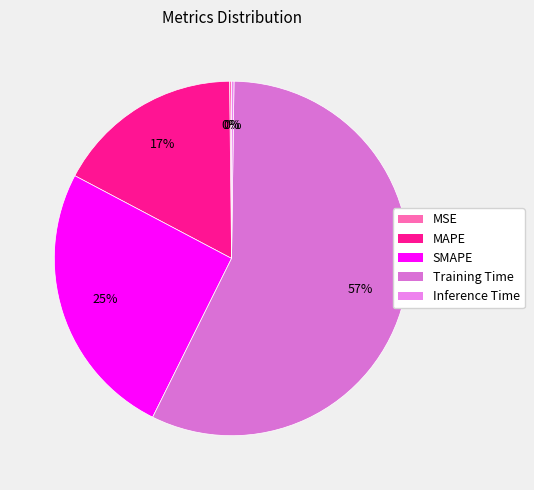

True or false: Inference Time accounts for 0% of the total.

True